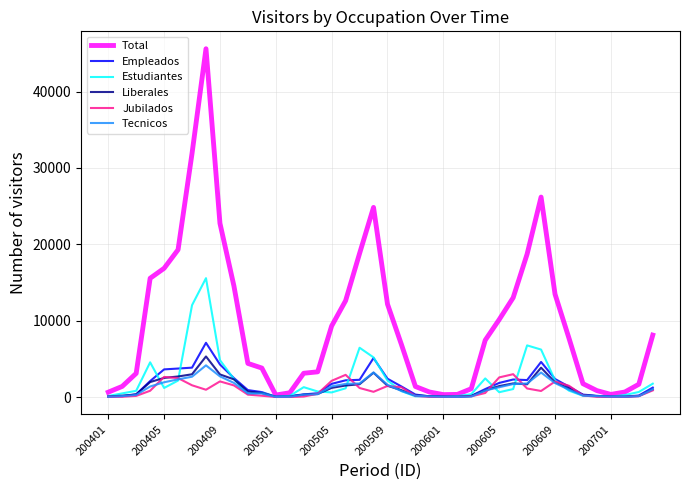

What is the sum of all Total values?

385659